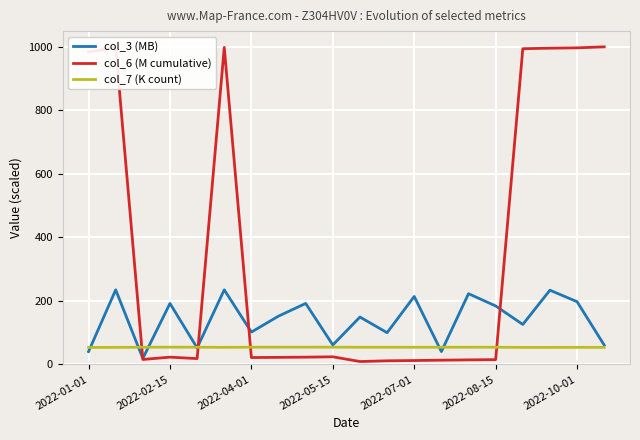

What is the greatest value displayed?

999.6